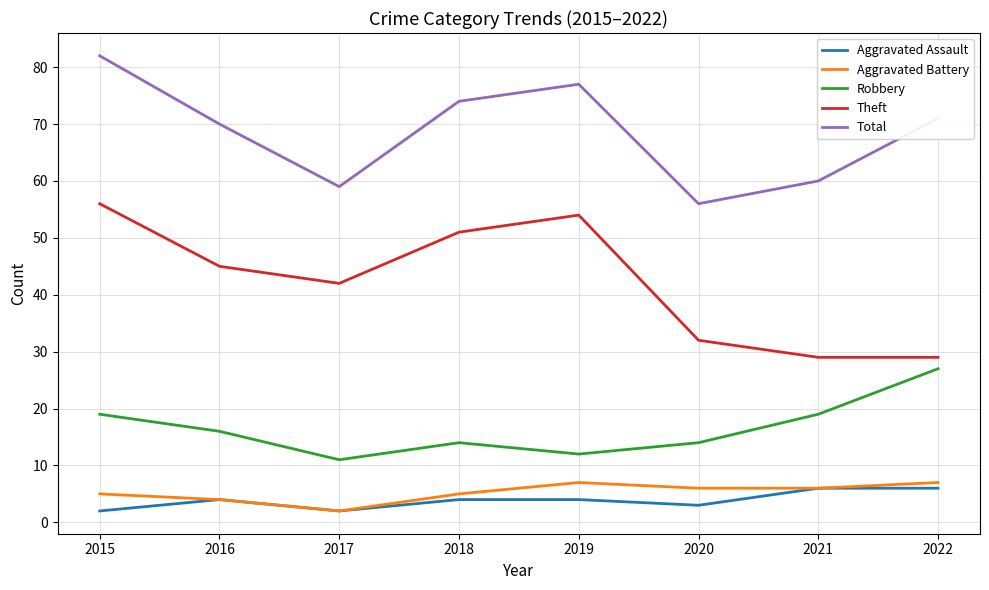

The Robbery series shows 4 at 2019. True or false?

False